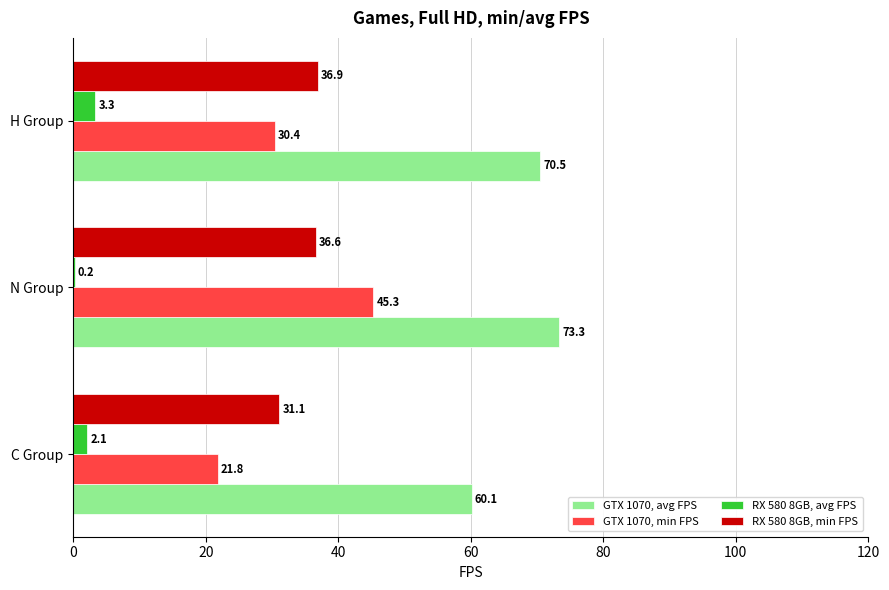

Between C Group and H Group, which series saw the biggest shift?

GTX 1070, avg FPS